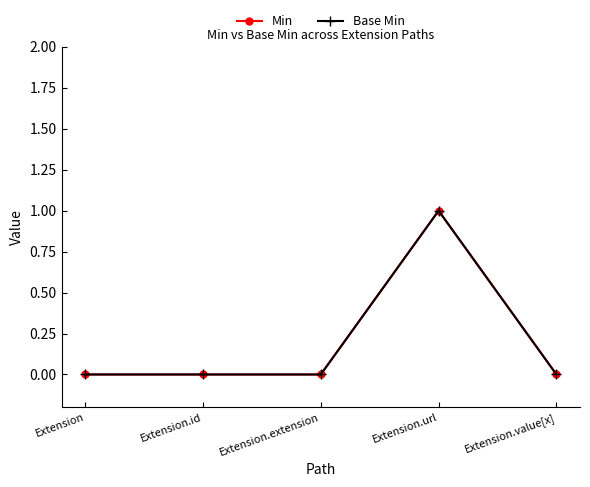

Is this an area chart (filled region under the line)?

No